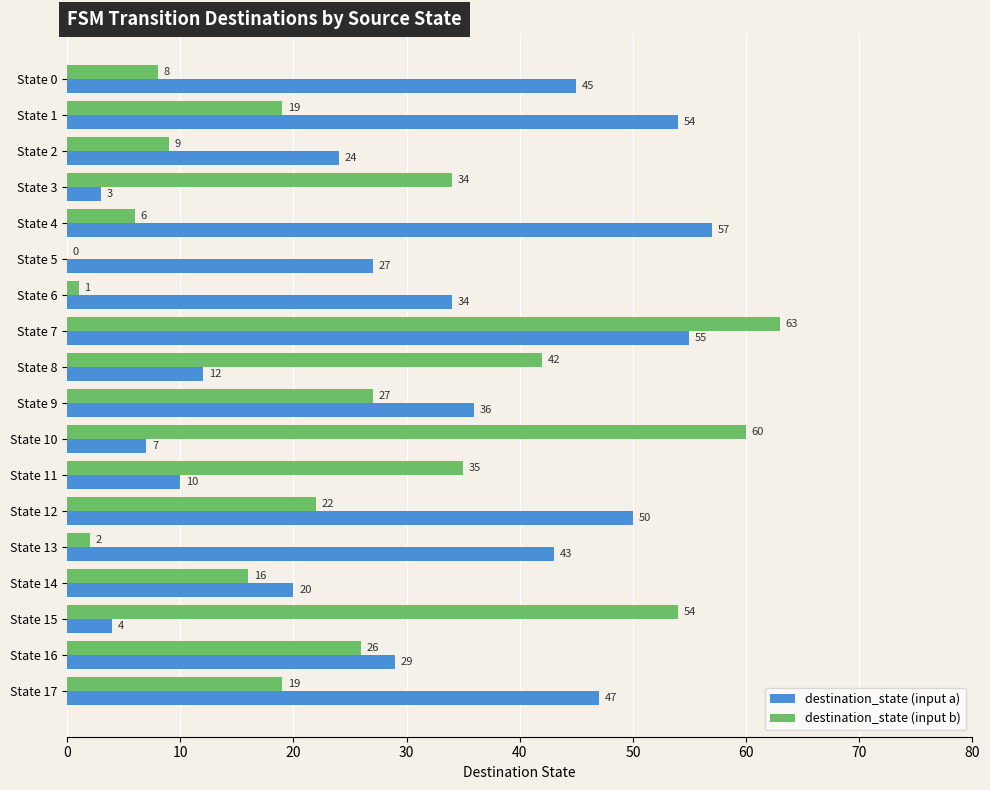

At which label is destination_state (input a) closest to 30?

State 16